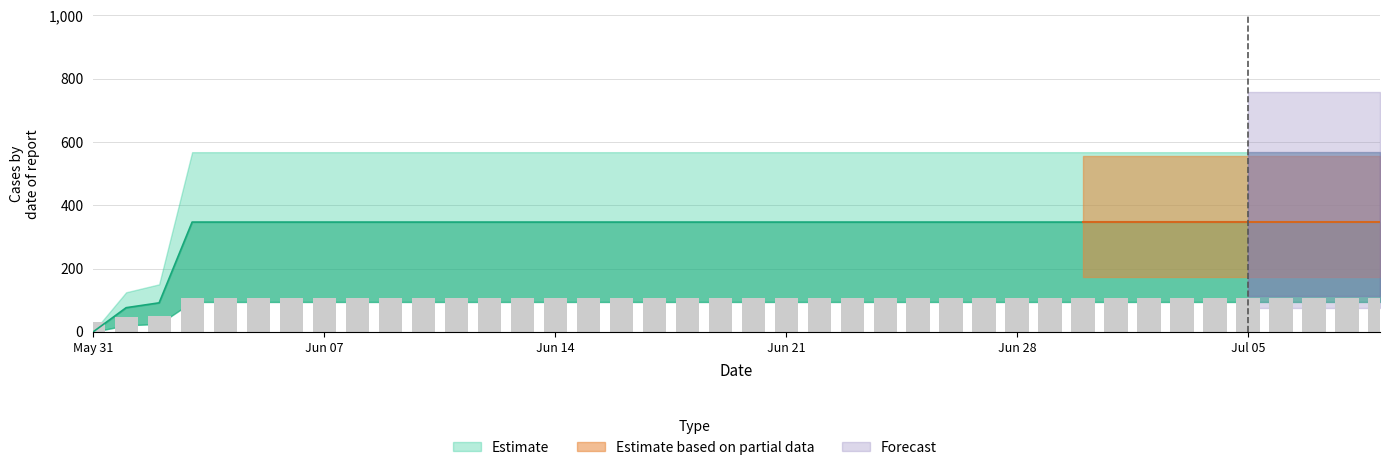

What is the maximum value shown in the chart?

347.1